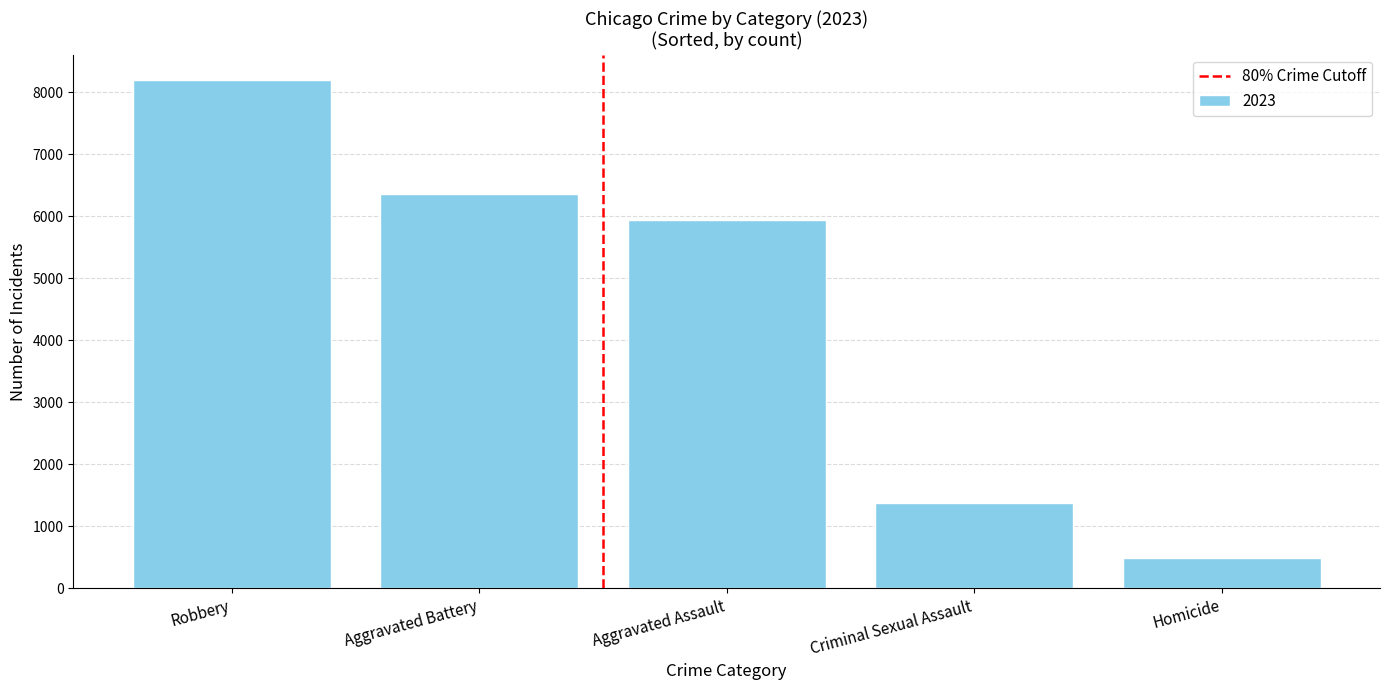

What is the difference between the values at Aggravated Battery and Robbery?

1835